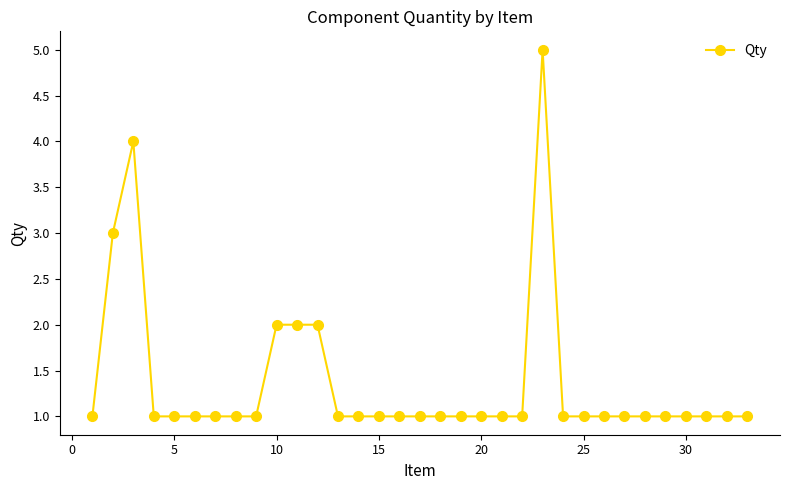

What is the value of the 33rd point from the left?

1